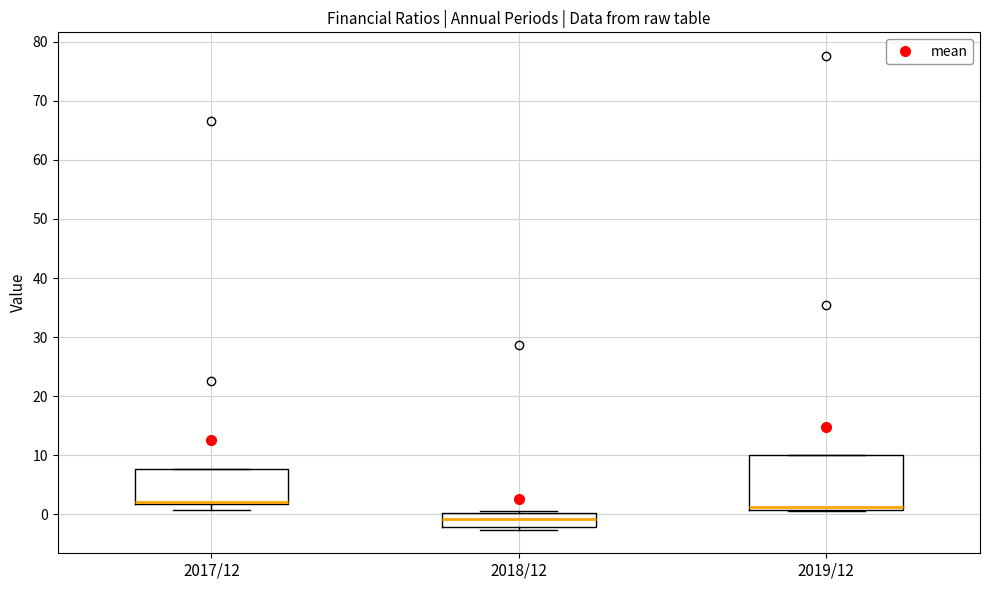

Reading left to right, read every box against the y-axis: the position of its median line, the range the box covers, and the ends of its whiskers. The values are not printed on the chart, so give them approximately, as read against the axis.

2017/12: median 2 (drawn on the box's lower edge), box 2 to 8, whiskers 1 to 8
2018/12: median -1, box -2 to 0, whiskers -3 to 1
2019/12: median 1 (just above the box's lower edge), box 1 to 10, whiskers 1 to 10